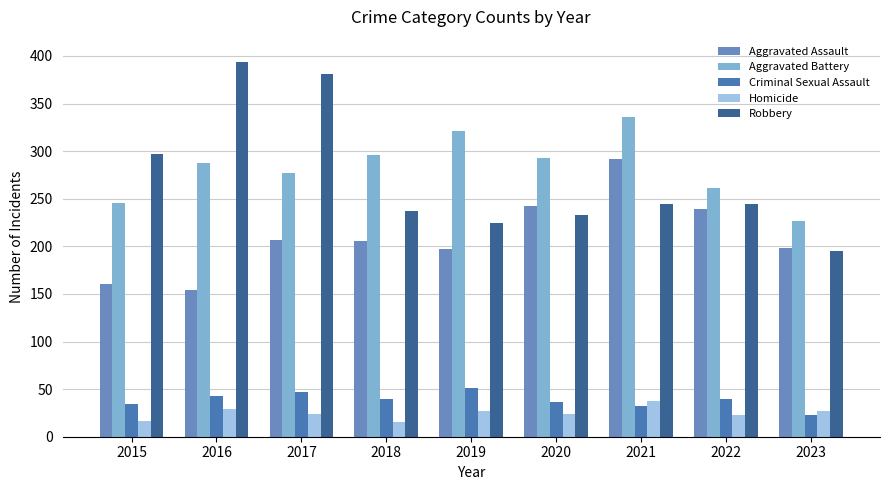

Reading right to left, list all the values displayed in this chart.

Aggravated Assault: 198	239	292	242	197	206	207	154	160
Aggravated Battery: 227	261	336	293	321	296	277	288	246
Criminal Sexual Assault: 23	40	32	36	51	40	47	43	34
Homicide: 27	23	37	24	27	15	24	29	17
Robbery: 195	244	244	233	224	237	381	394	297